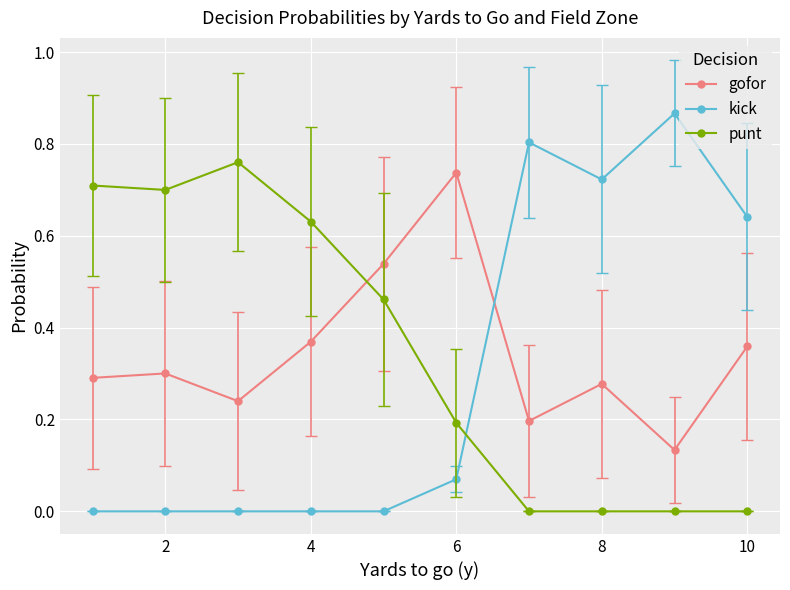

Which series has the largest range (max minus min)?

kick